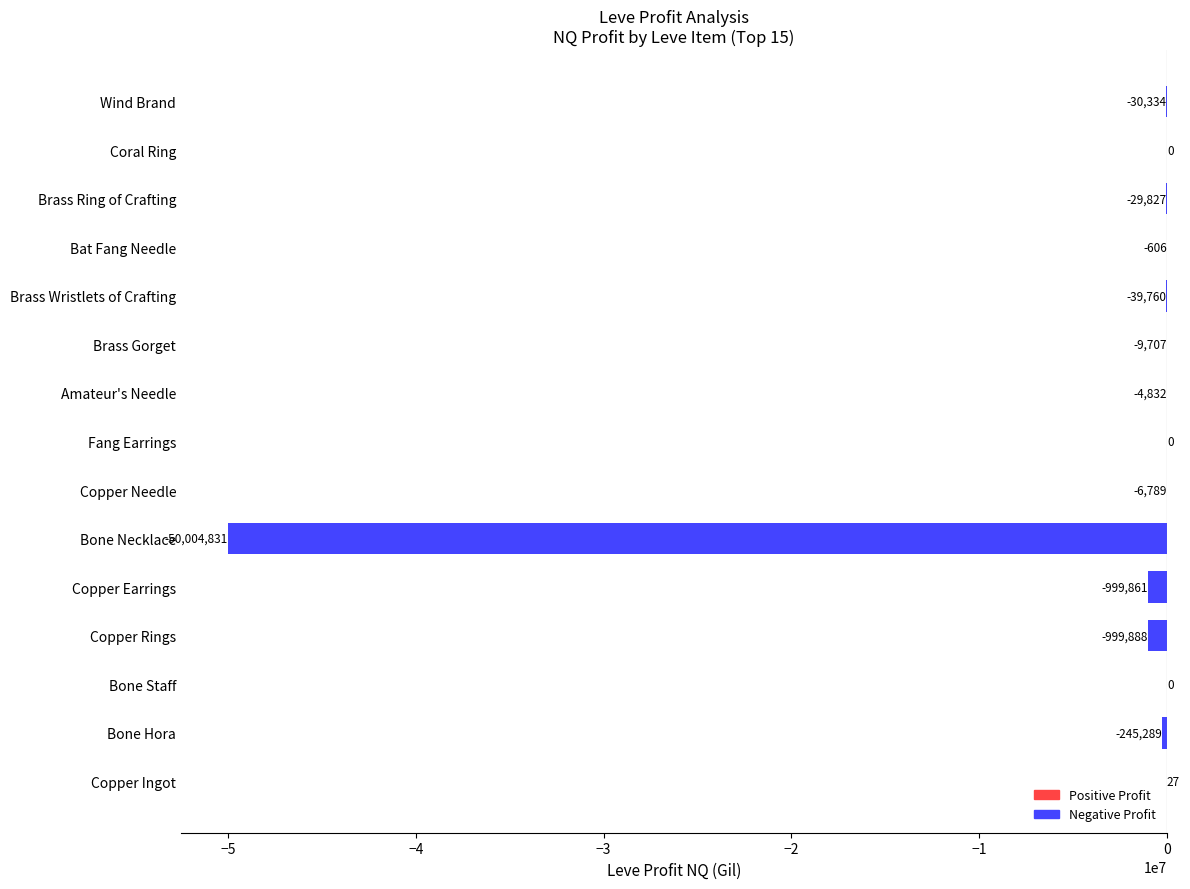

The value at Bone Necklace is -34669720.0. True or false?

False